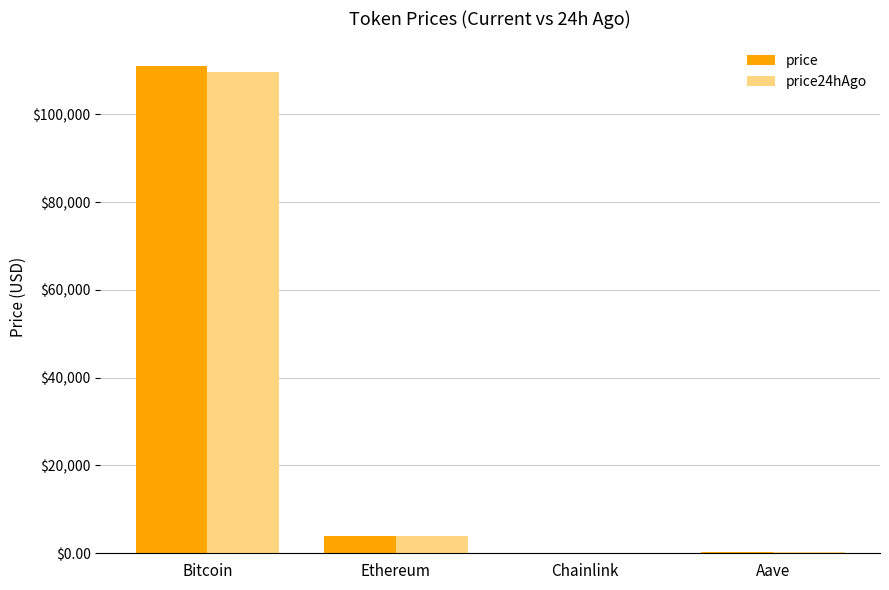

What is the maximum value shown in the chart?

111050.0